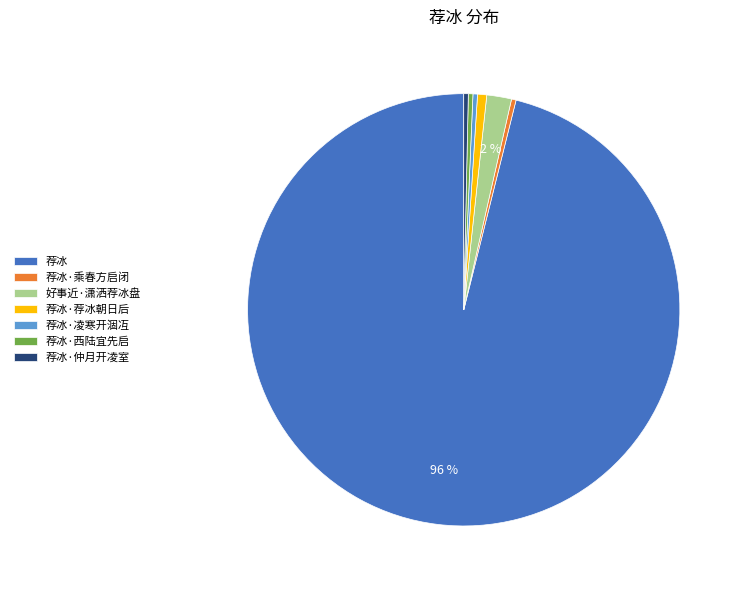

Which has a higher value, 荐冰 or 荐冰·仲月开凌室?

荐冰